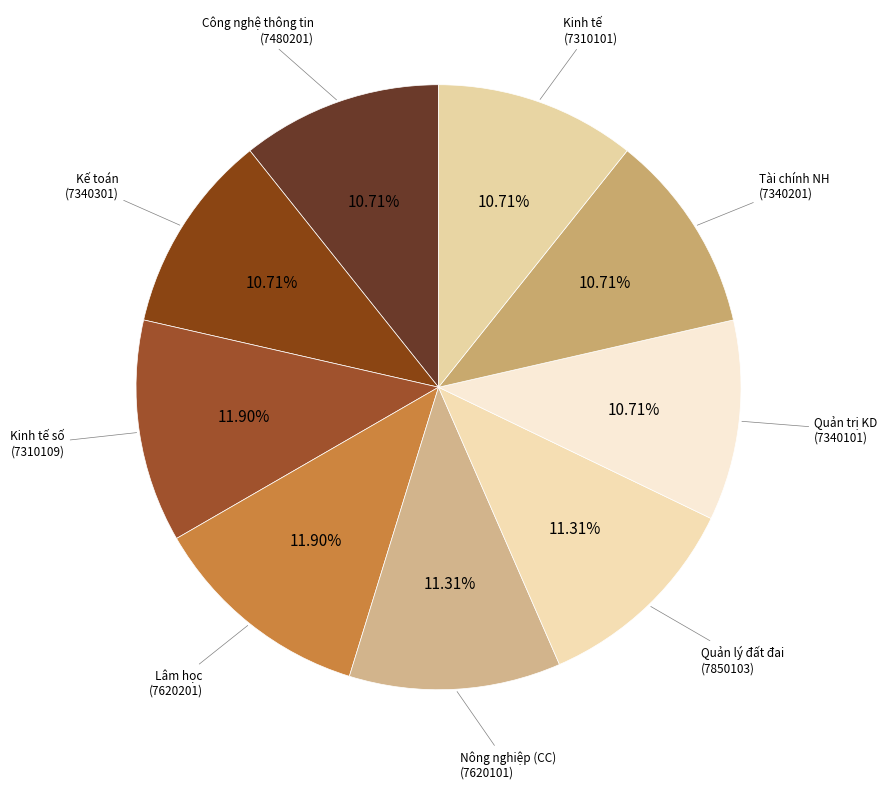

To the nearest percent, what is the difference between the largest and smallest slice percentages?

1%